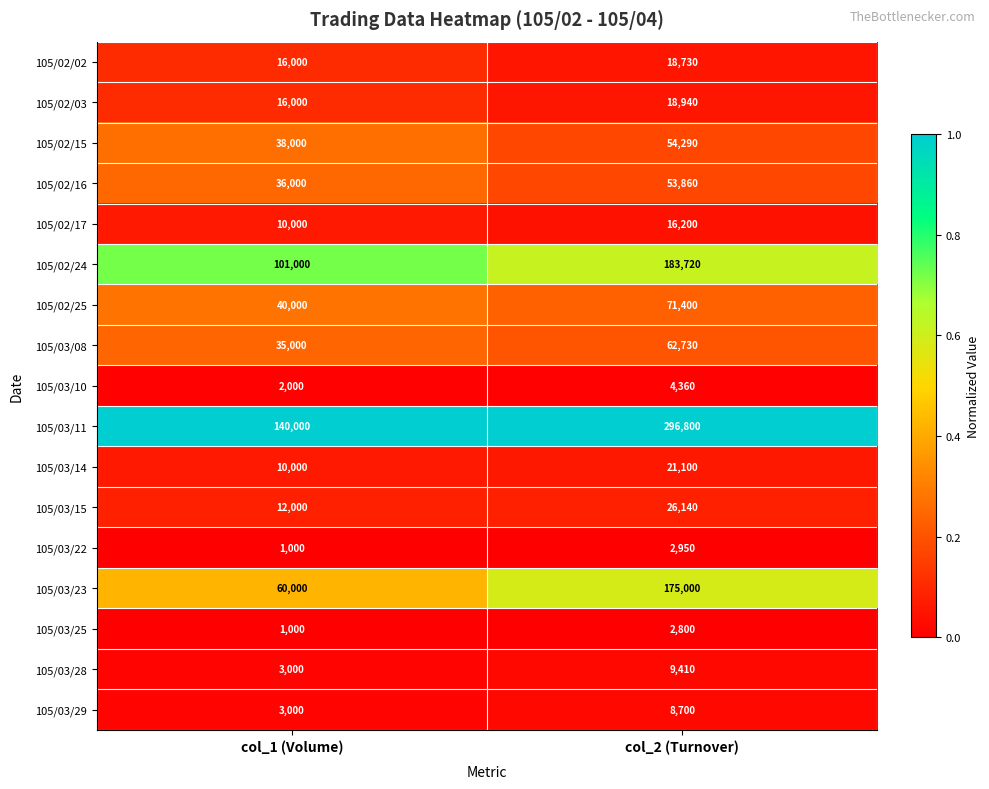

What is the difference between the 105/03/29 values at col_1 (Volume) and col_2 (Turnover)?

5700